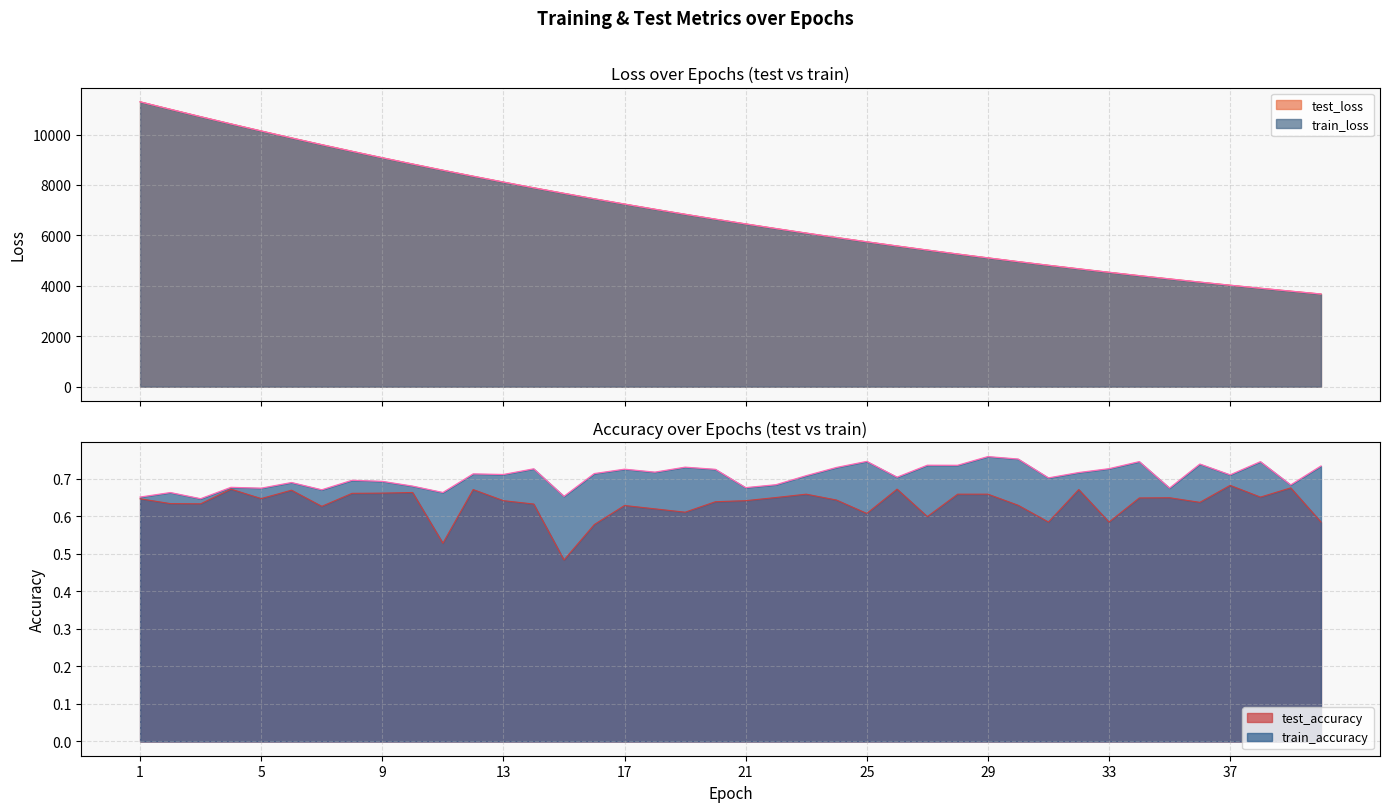

The value of test_loss at 11 is 8586.9. True or false?

True